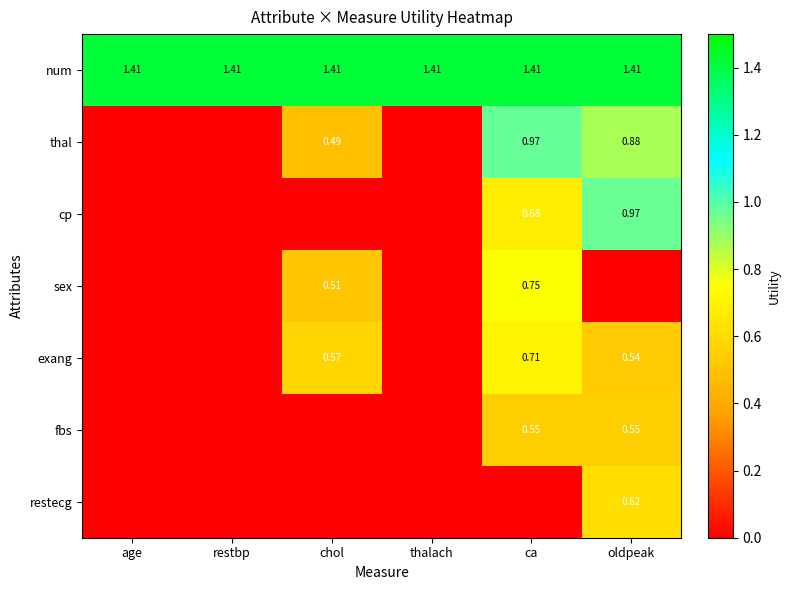

Count the number of data series in this chart.

7